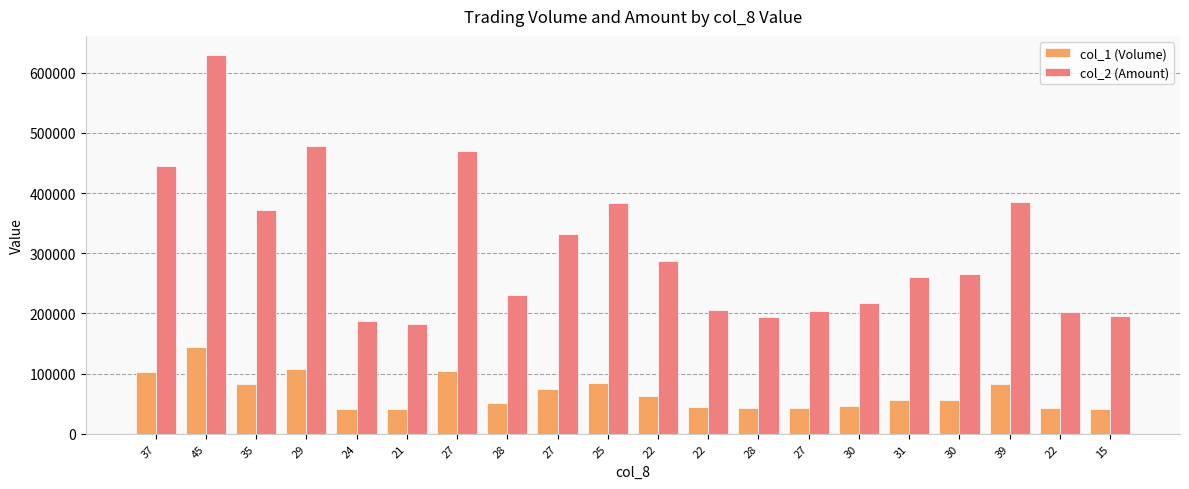

What is the difference between the maximum and minimum values in the col_1 (Volume) series?

102600